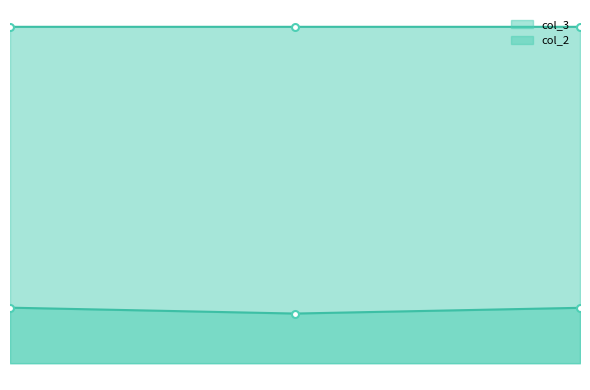

At which label does col_2 reach its minimum?

2